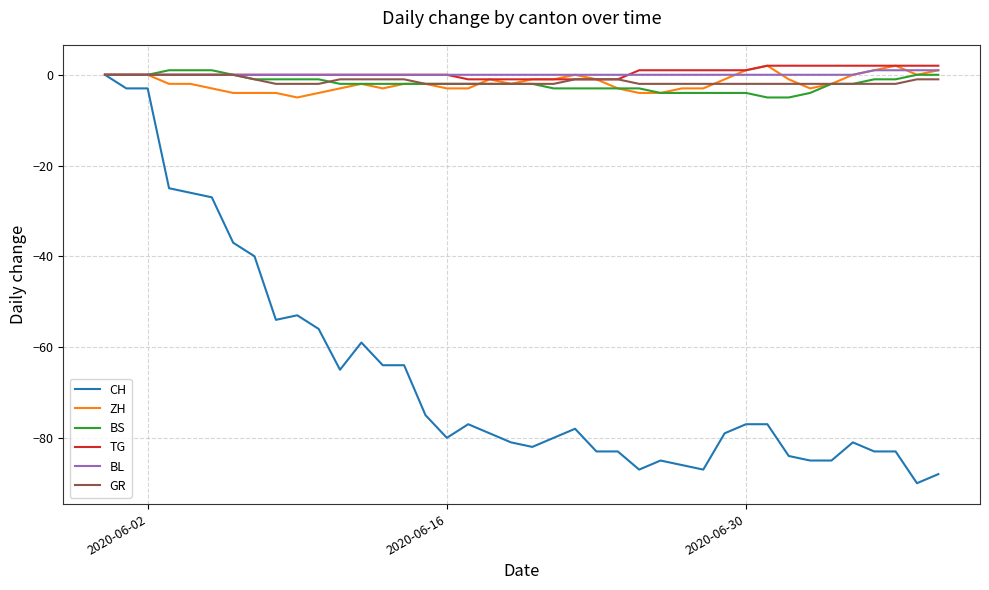

What is the smallest value displayed?

-90